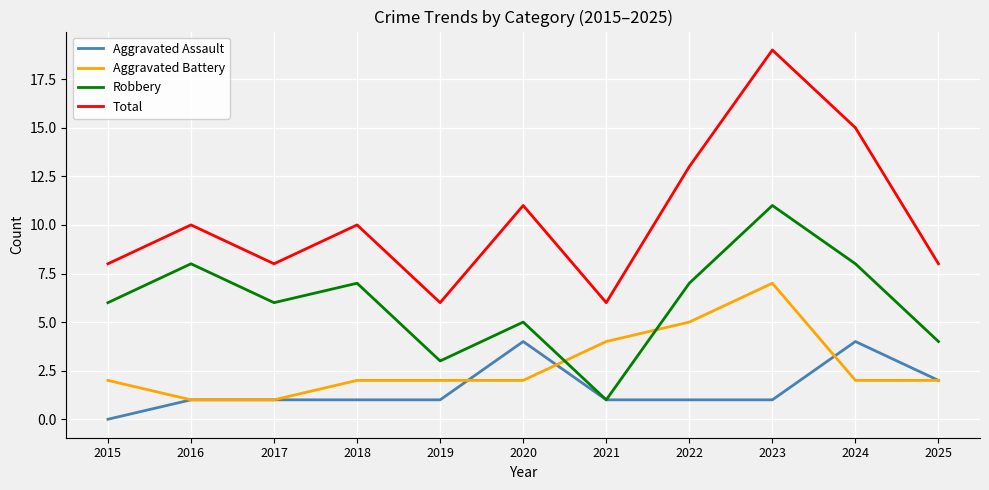

Which series has the widest spread of values?

Total